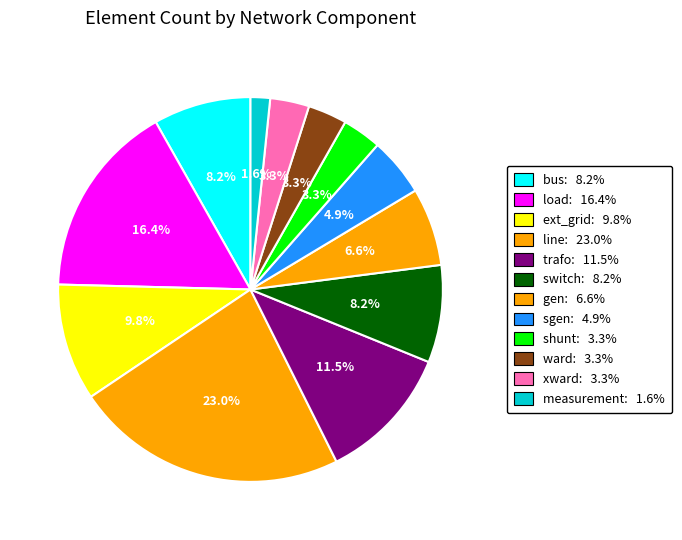

To the nearest percent, what is the difference between the largest and smallest slice percentages?

21%